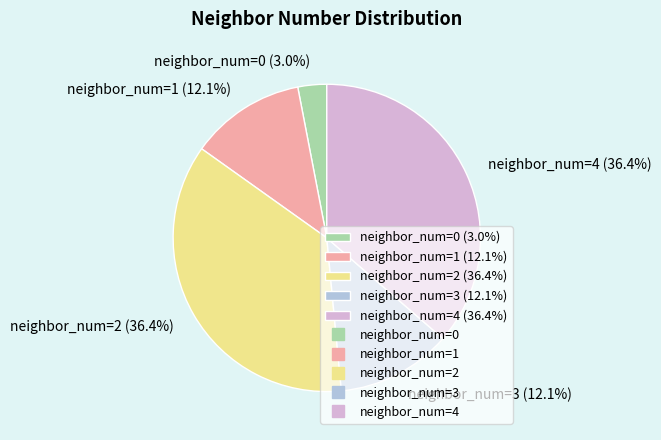

How much of the chart is everything except neighbor_num=1 (12.1%)?

87.9%